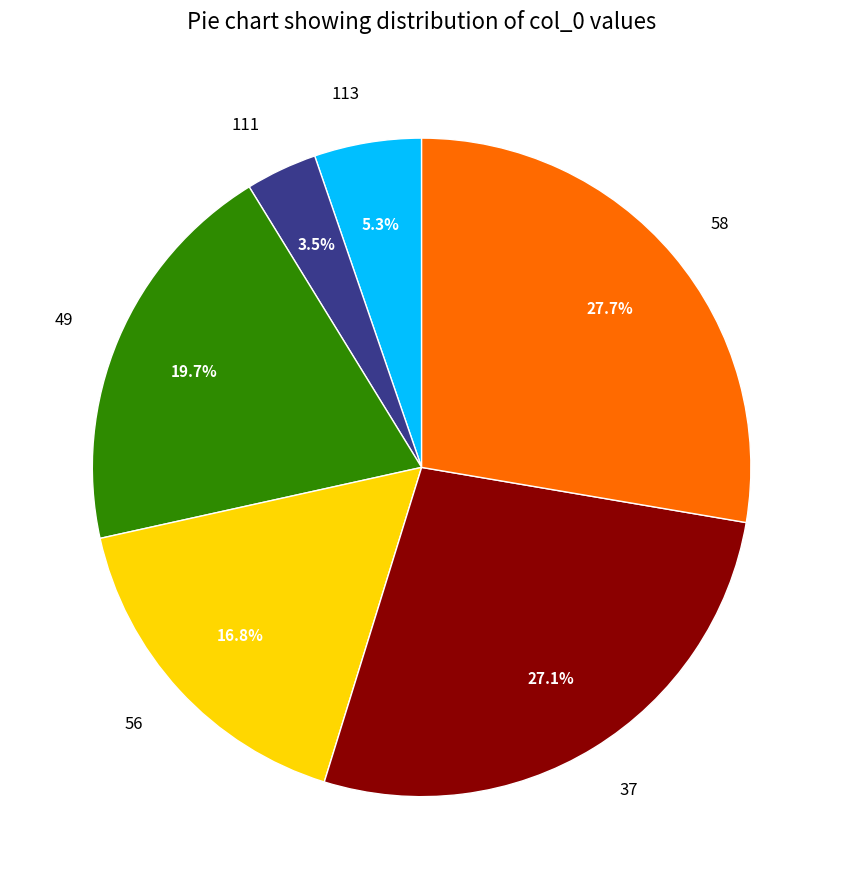

How many slices are in this pie chart?

6